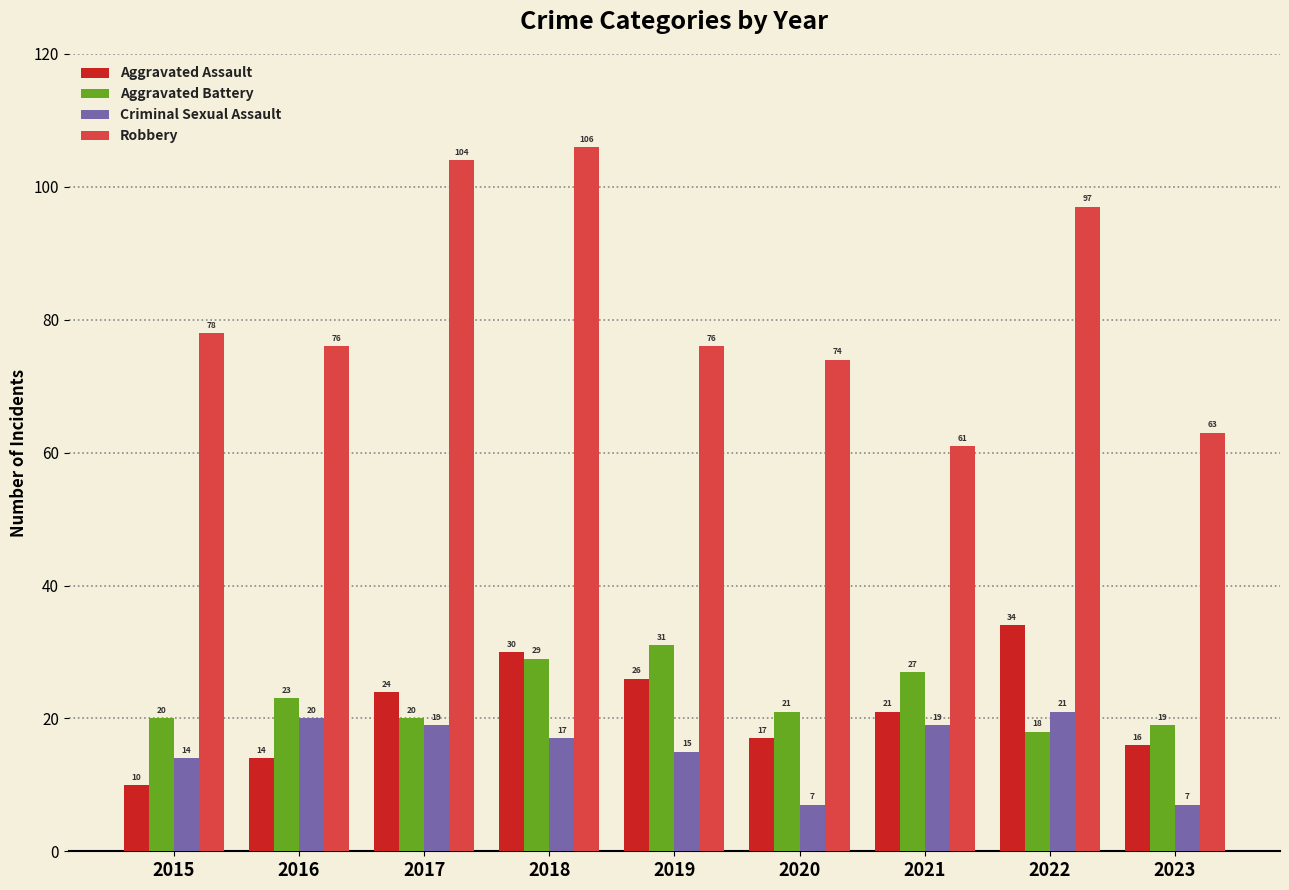

What is the difference between the maximum and minimum values in the Aggravated Assault series?

24